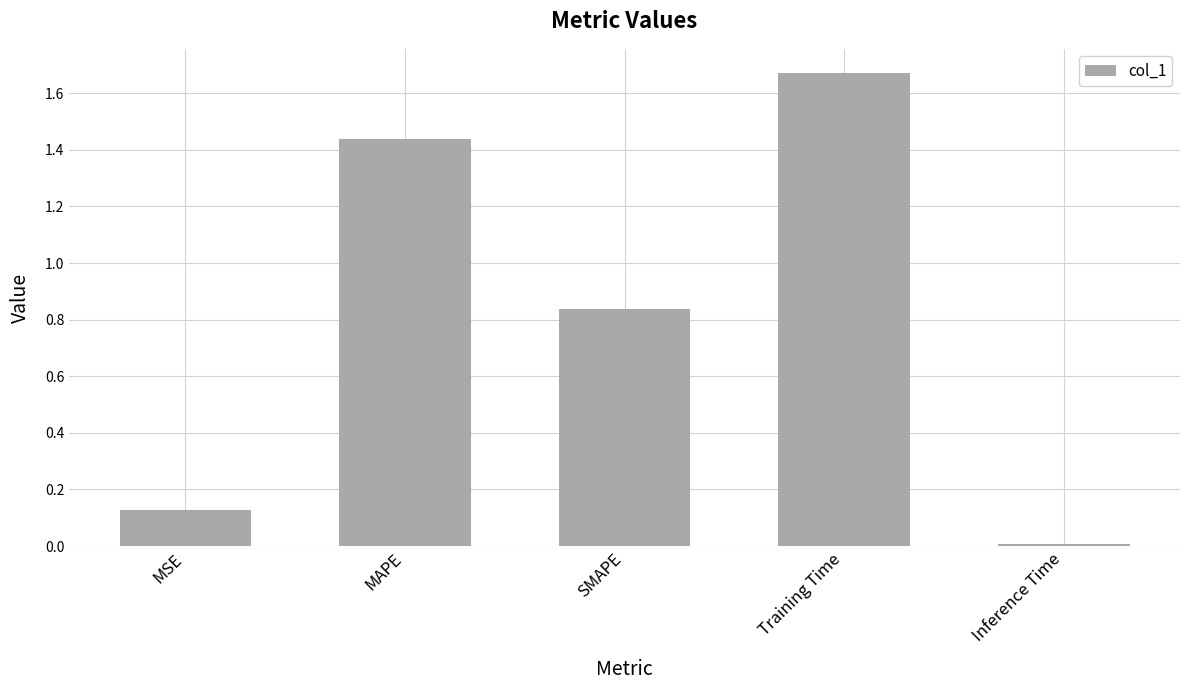

What position from the left is MAPE?

2